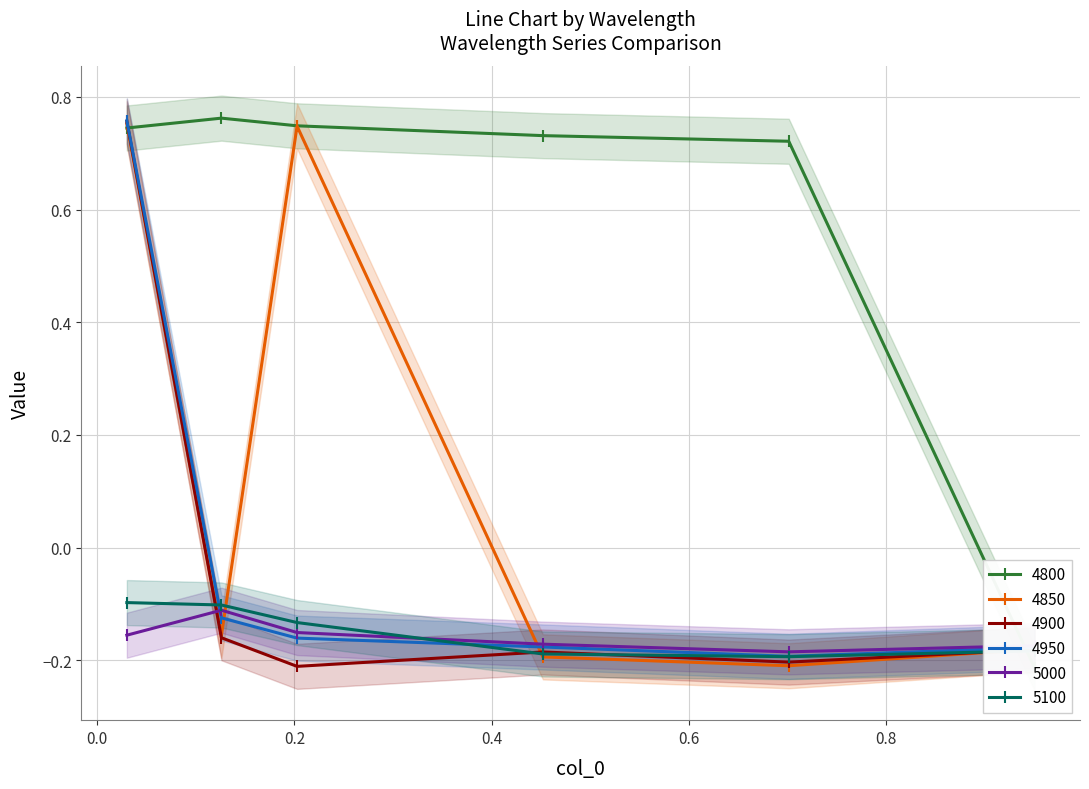

True or false: 4900 has more than 1 interior local peaks.

False